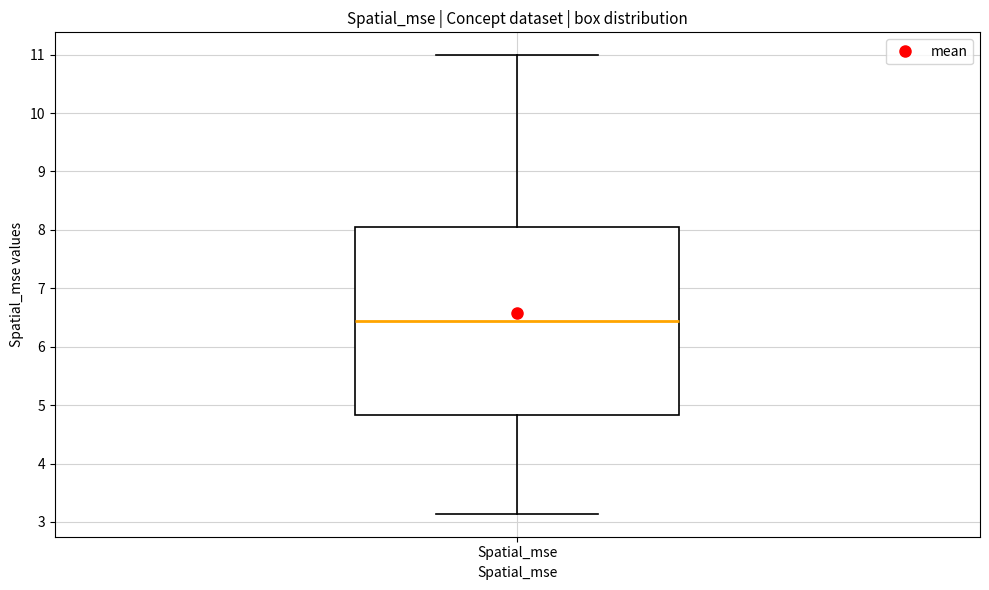

Where is the lower edge of the box for Spatial_mse on the y-axis? The values are not printed on the chart, so give them approximately, as read against the axis.

4.8